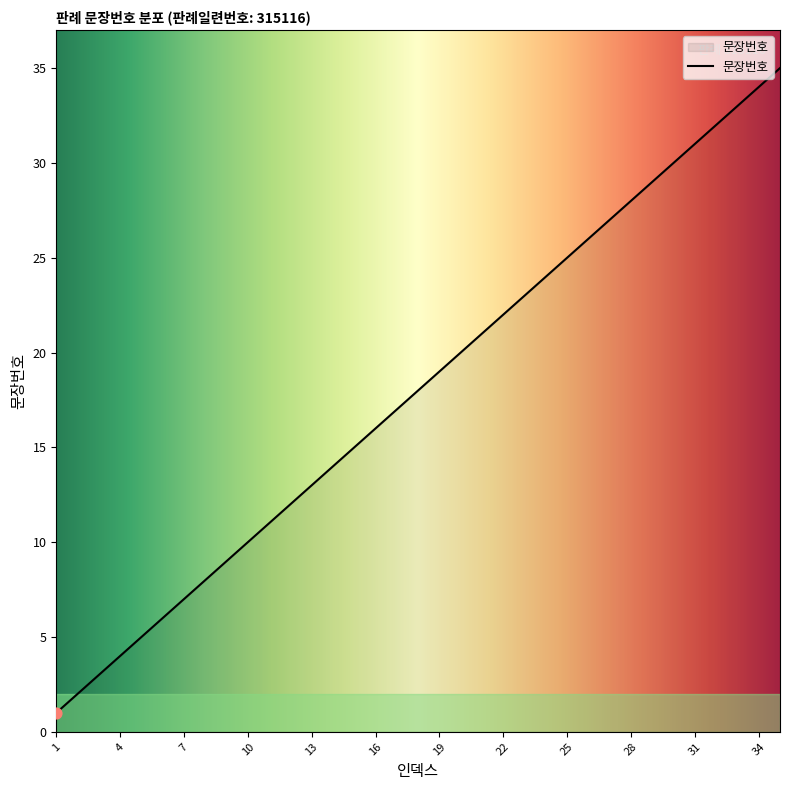

What is the difference between the maximum and minimum values?

34